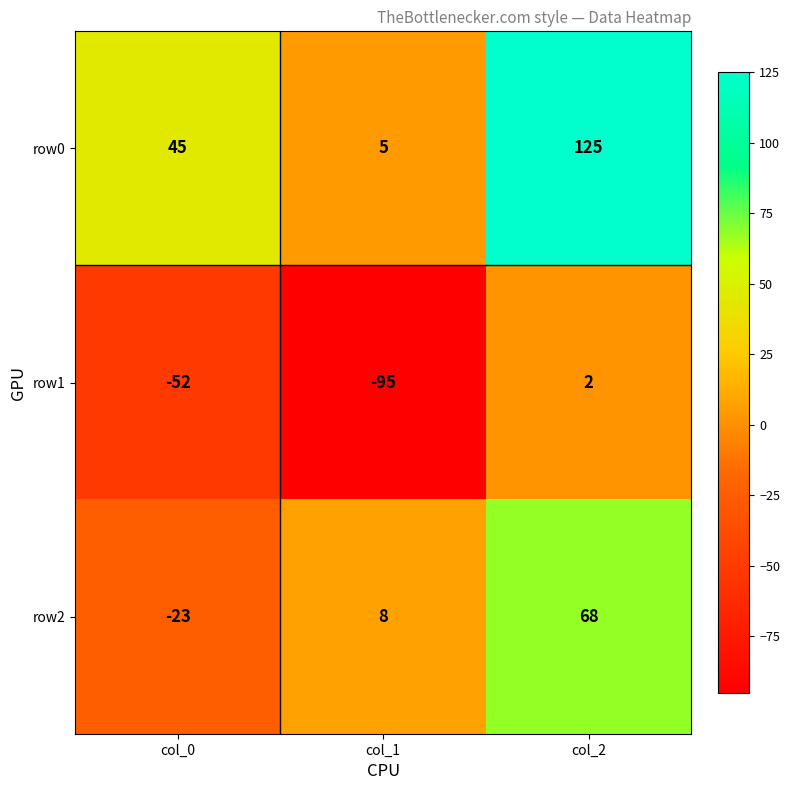

Which series has the largest total across all categories?

row0